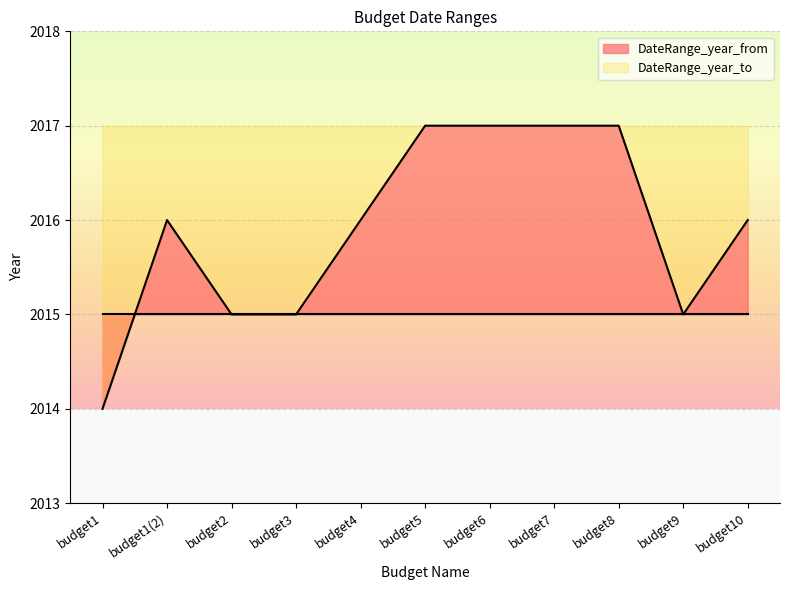

How many series are shown in this chart?

1